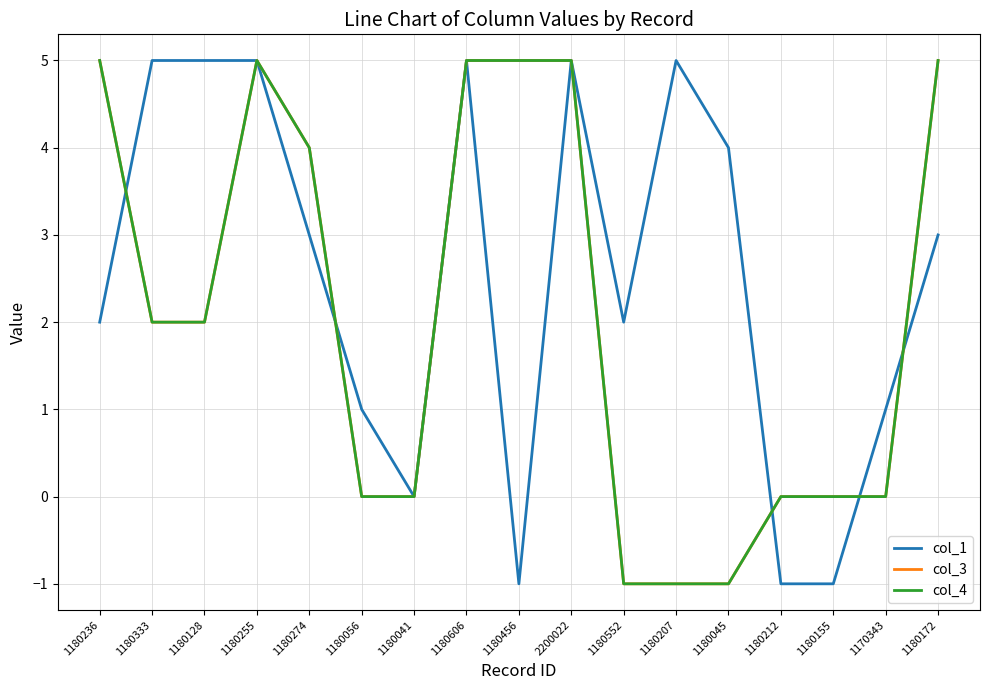

What is the difference between the second highest and second lowest values in the col_1 series?

6